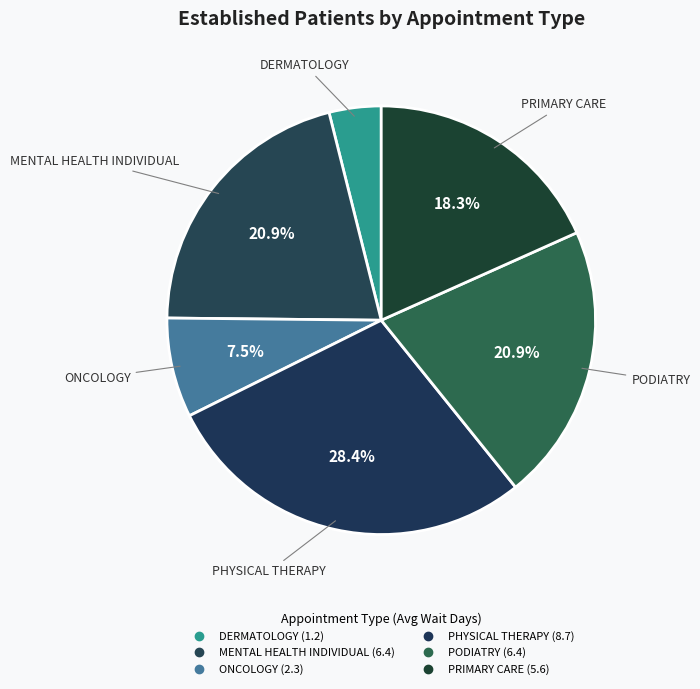

Count the number of slices in the pie.

6